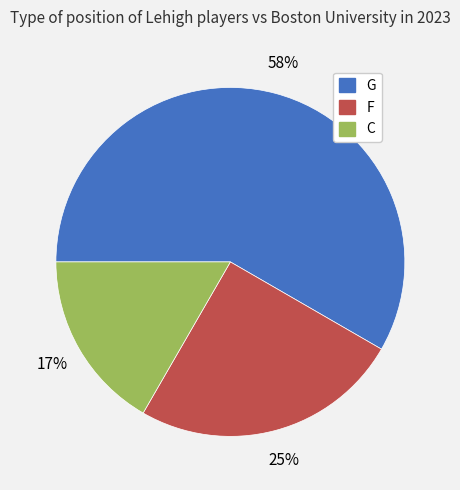

Which category accounts for the majority?

G